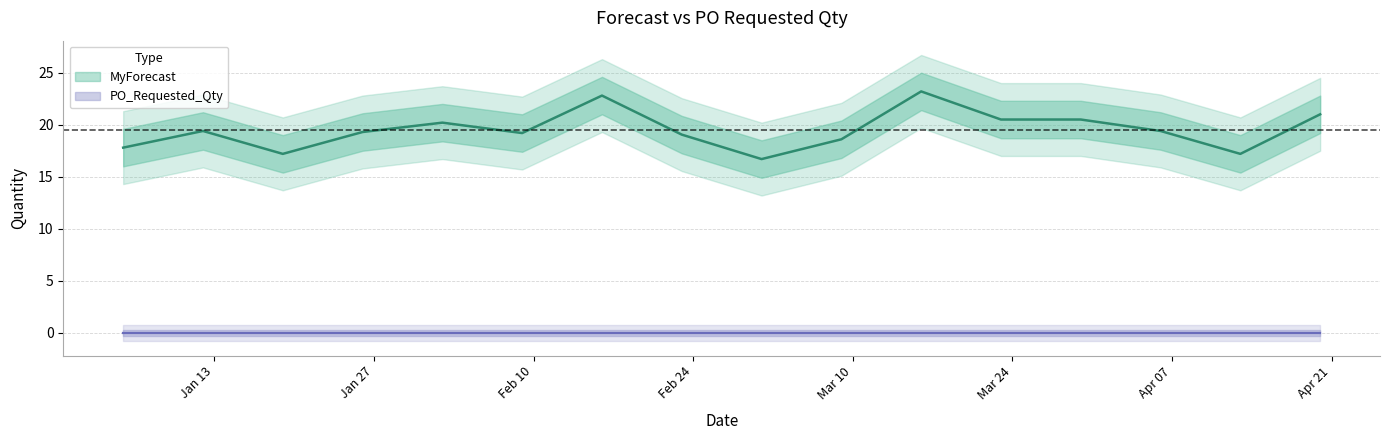

Which has a higher value, 2025-03-16 or 2025-03-23?

2025-03-16